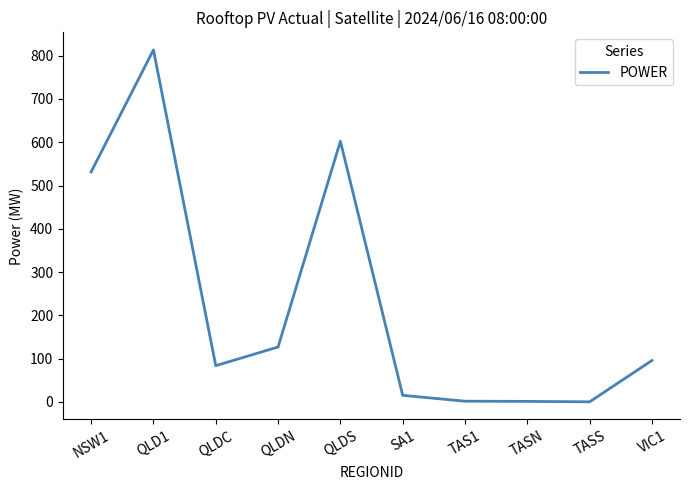

What is the greatest value displayed?

813.2